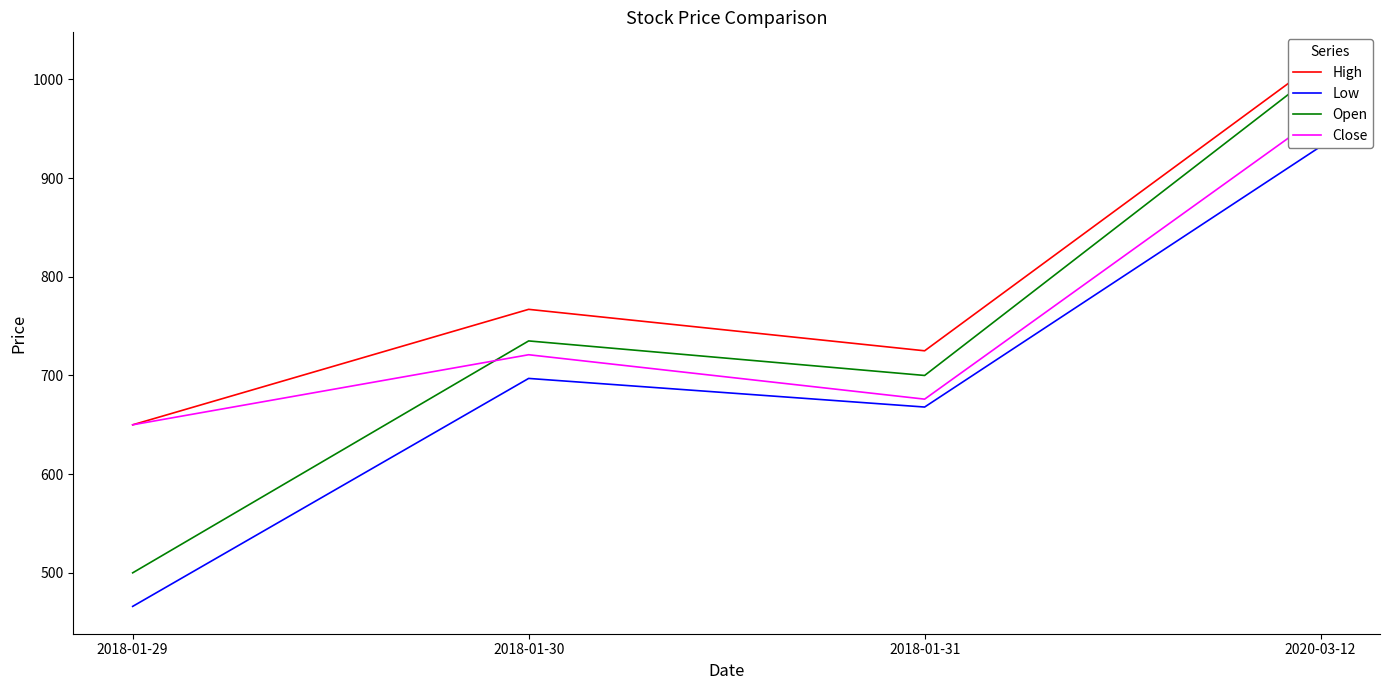

At which label does High reach its minimum?

2018-01-29